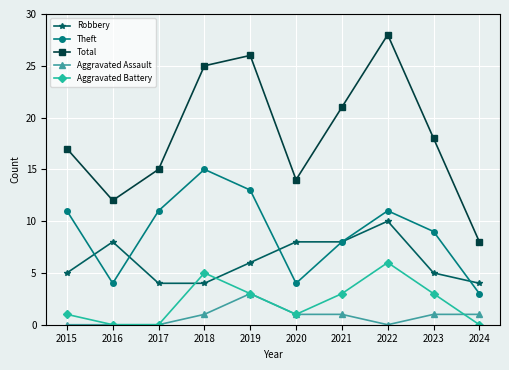

Is it true that Robbery equals 9 at 2019?

False